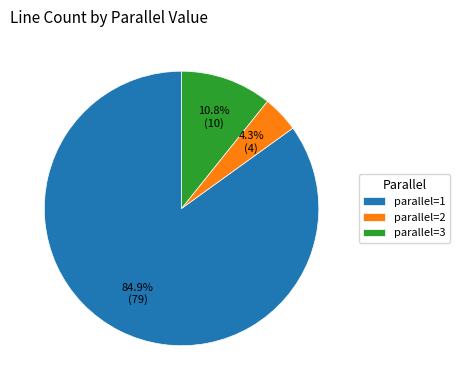

How many segments does this pie chart have?

3